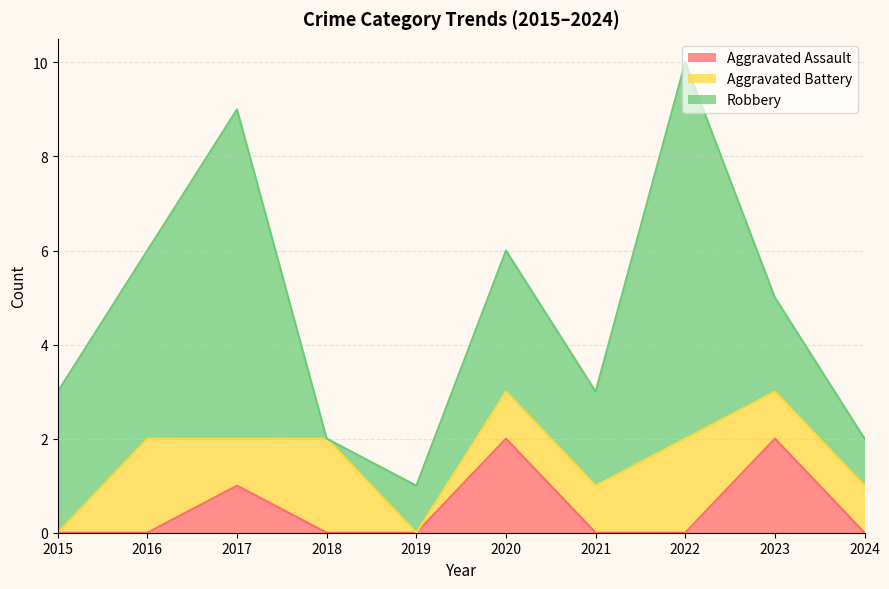

Which series changed the most between 2017 and 2021?

Robbery